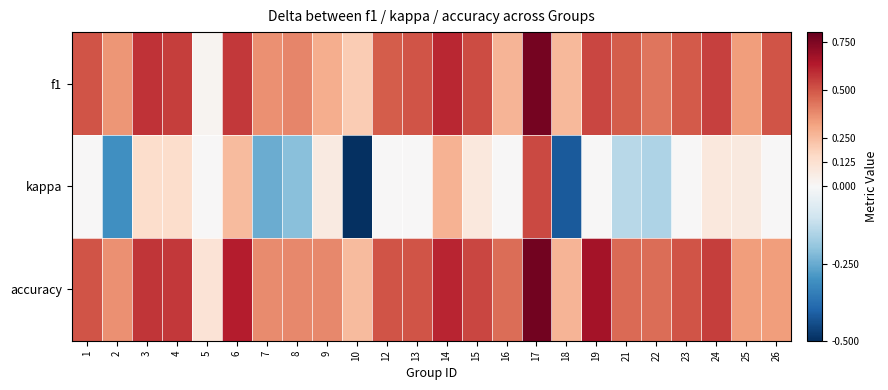

Between 19 and 7, which is larger?

19